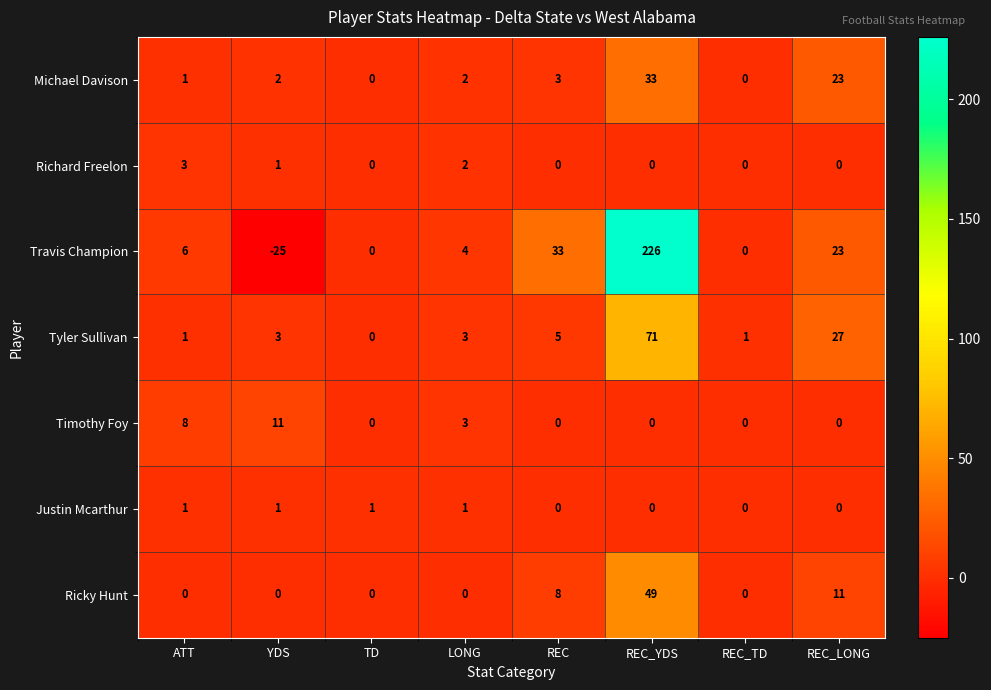

What is the total value across all series at REC_TD?

1